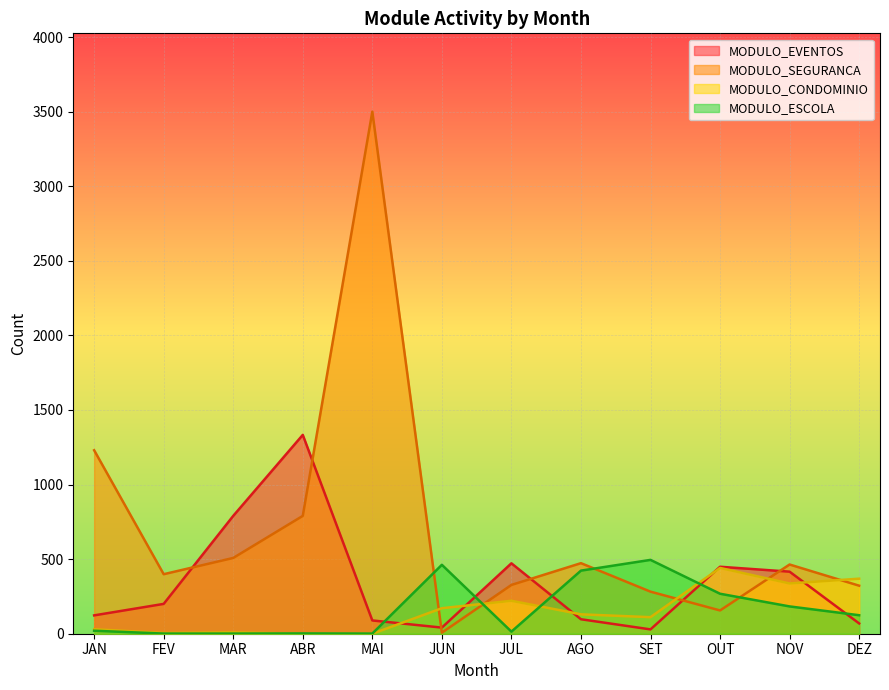

True or false: MODULO_EVENTOS and MODULO_CONDOMINIO cross at least once.

True